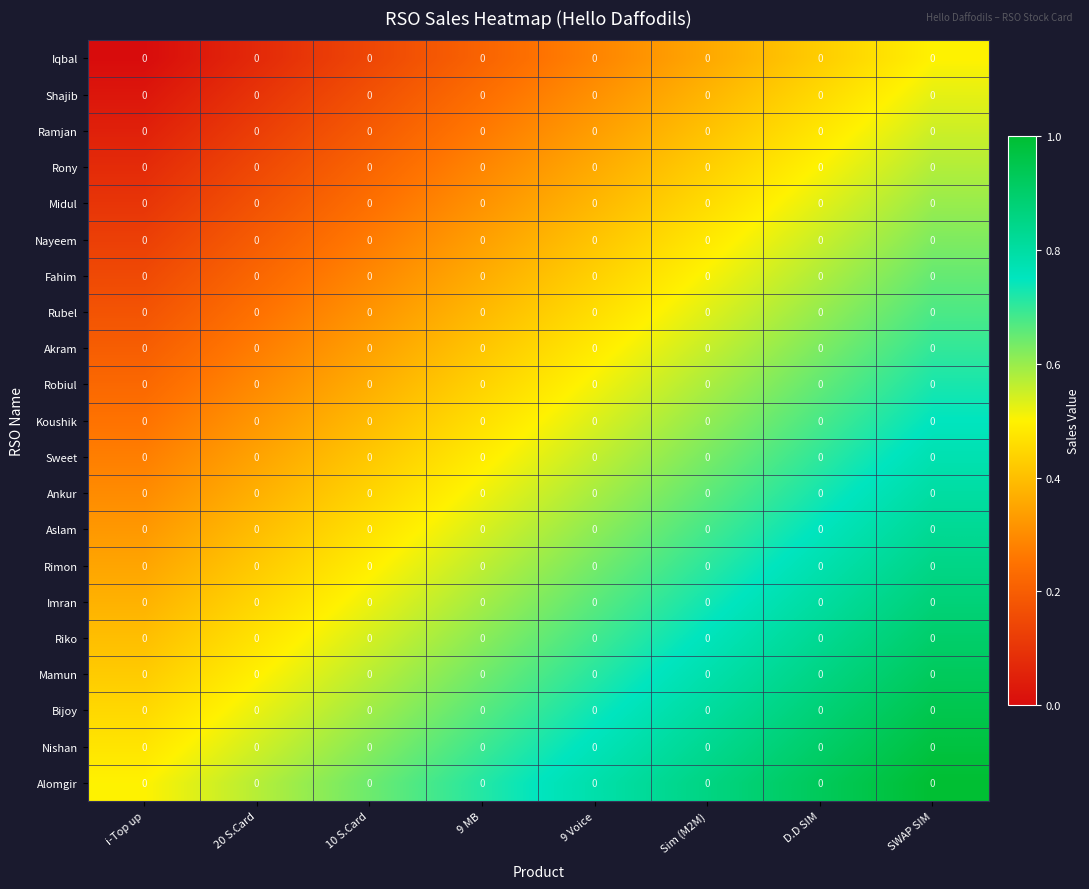

What is the greatest value displayed?

1.0